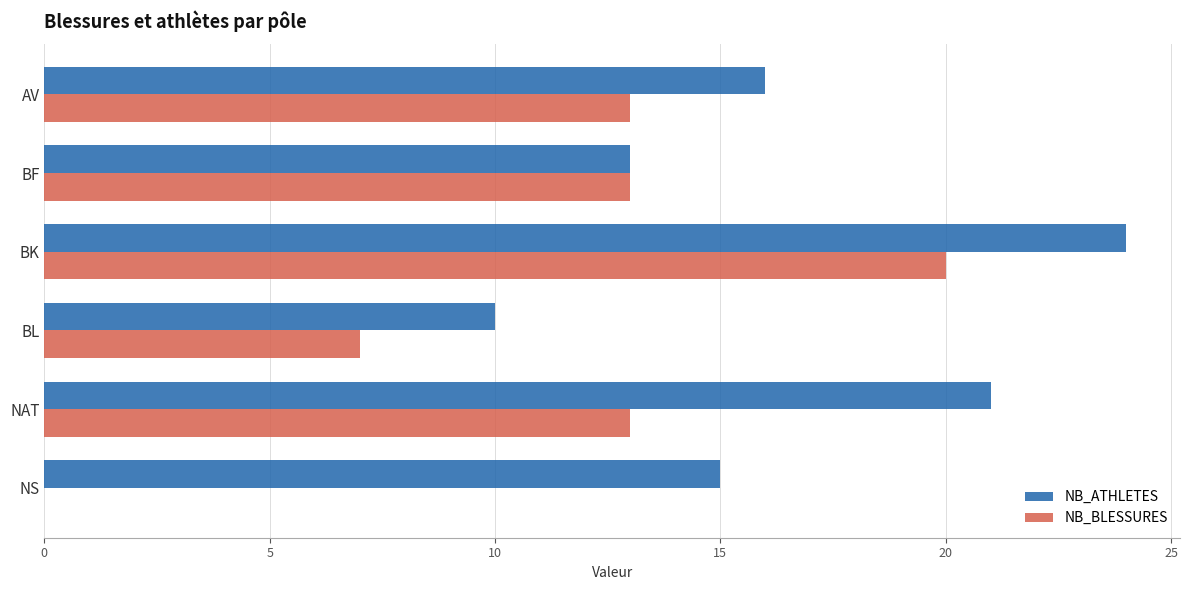

Read the NB_ATHLETES value at BK.

24